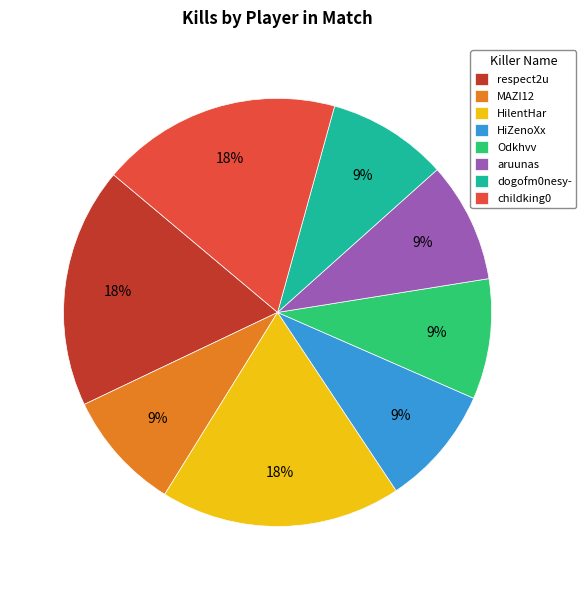

Is it true that MAZI12 is 9% of the pie?

True